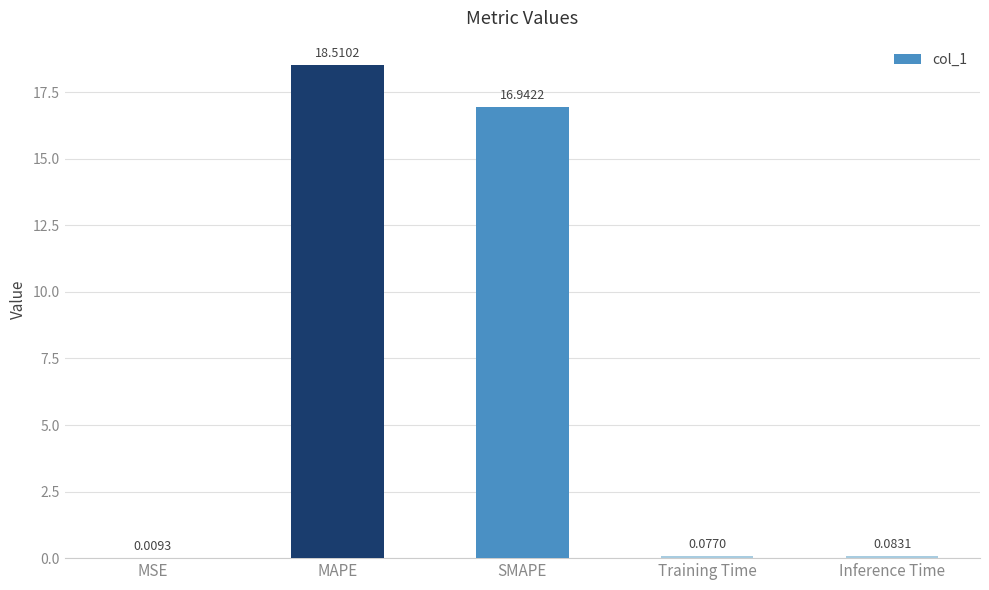

Count the number of data series in this chart.

1